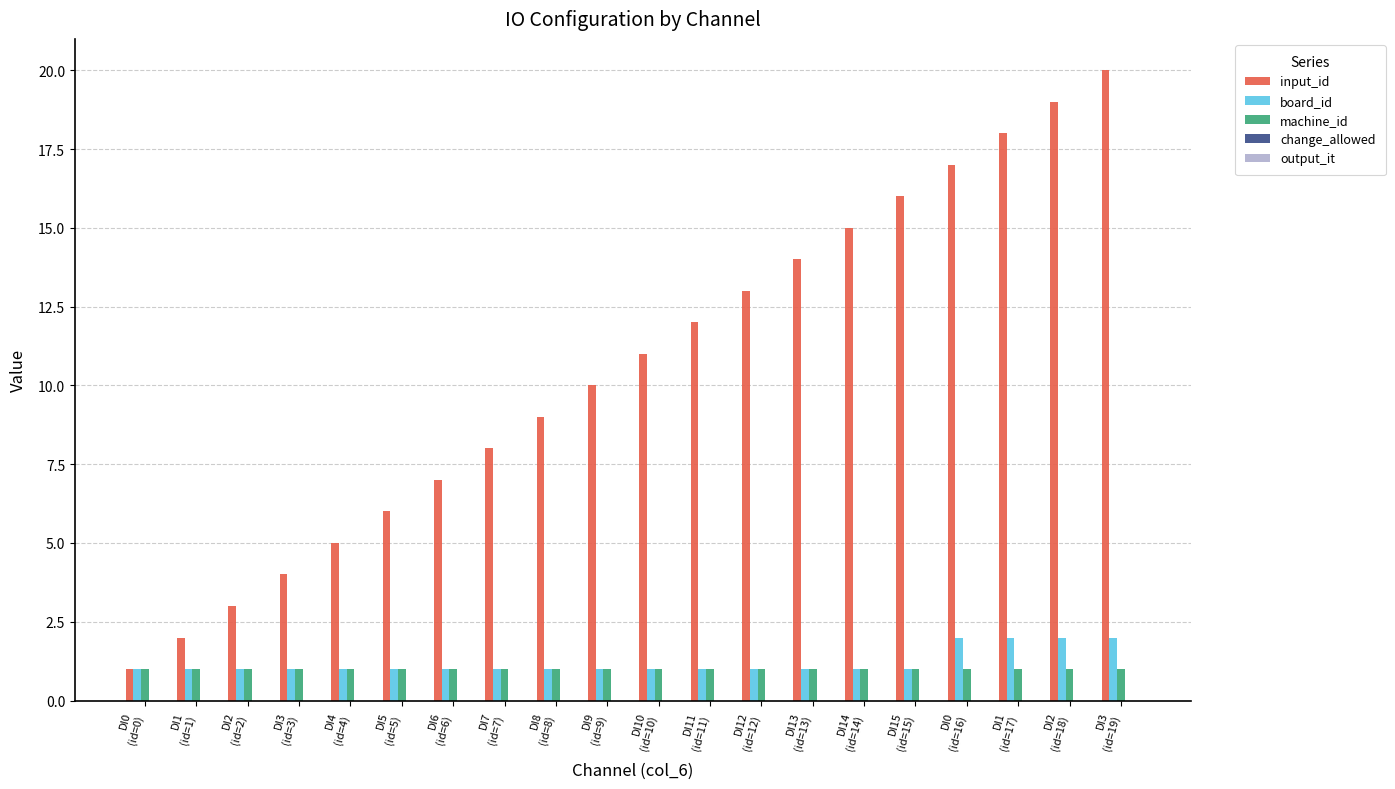

What position from the right is DI10
(id=10)?

10